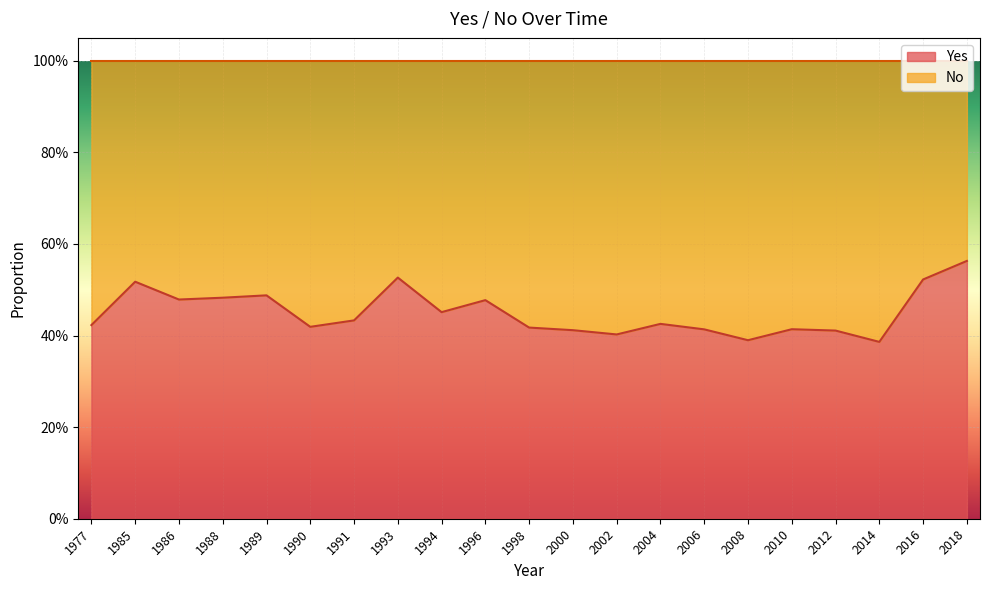

Rank the categories by value from lowest to highest.

2014, 2008, 2002, 2012, 2000, 2006, 2010, 1998, 1990, 1977, 2004, 1991, 1994, 1996, 1986, 1988, 1989, 1985, 2016, 1993, 2018